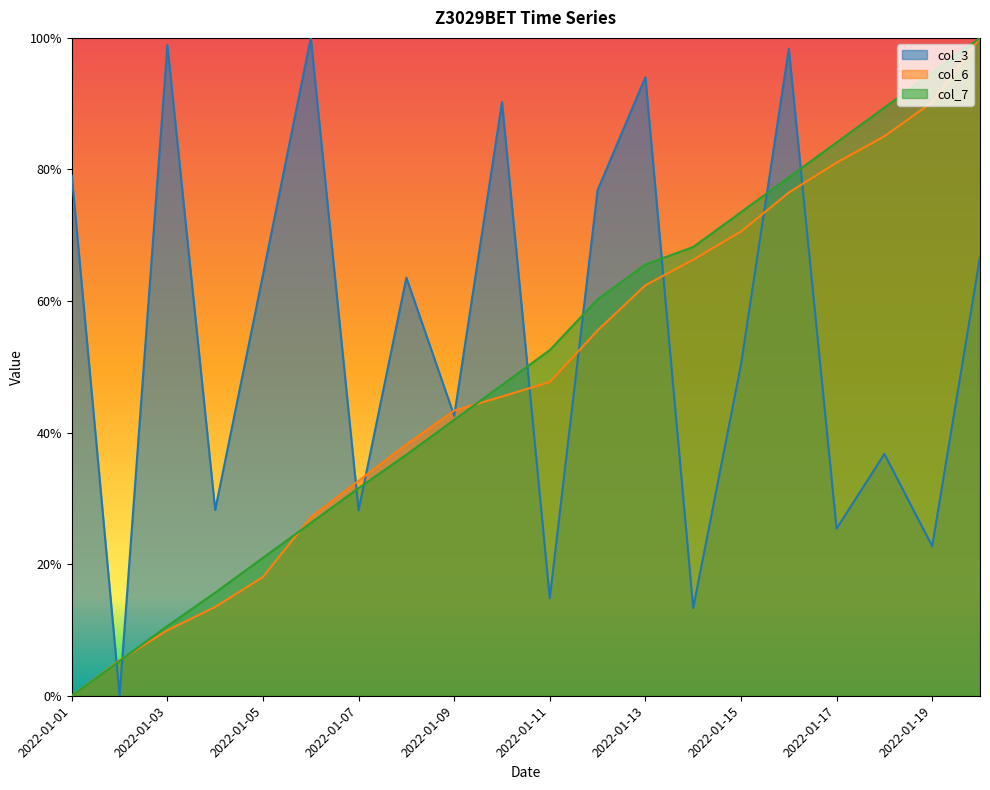

Reading left to right, extract all data points from this chart.

col_3: 79.0	0.0	98.9	28.2	64.0	100.0	28.2	63.6	42.6	90.2	14.8	76.9	94.0	13.3	50.3	98.3	25.4	36.8	22.7	66.7
col_6: 0.0	5.4	10.0	13.5	18.1	27.1	32.7	38.2	43.4	45.5	47.7	55.5	62.4	66.3	70.6	76.5	81.0	85.1	90.2	100.0
col_7: 0.0	5.3	10.6	15.7	21.0	26.3	31.6	36.6	41.9	47.2	52.5	60.3	65.6	68.2	73.5	78.8	84.1	89.4	94.7	100.0